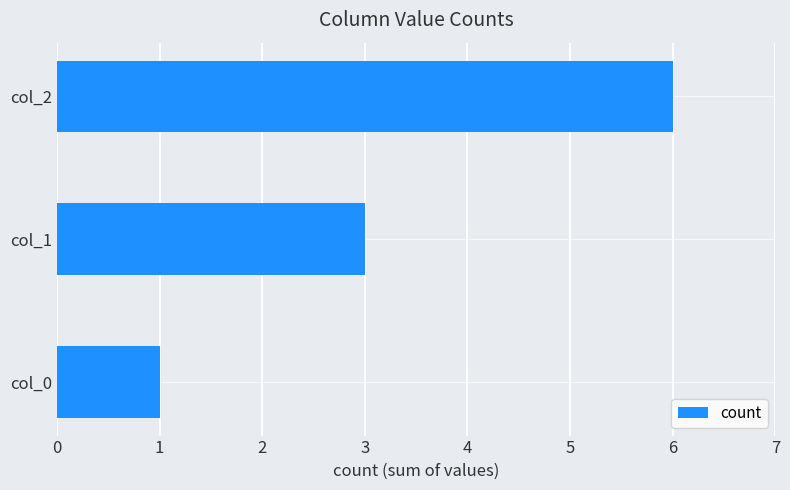

What is the minimum value shown in the chart?

1